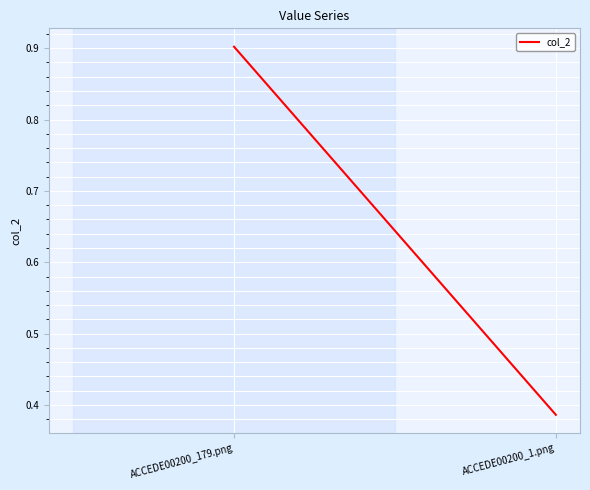

The value at ACCEDE00200_1.png is 0.4. True or false?

True